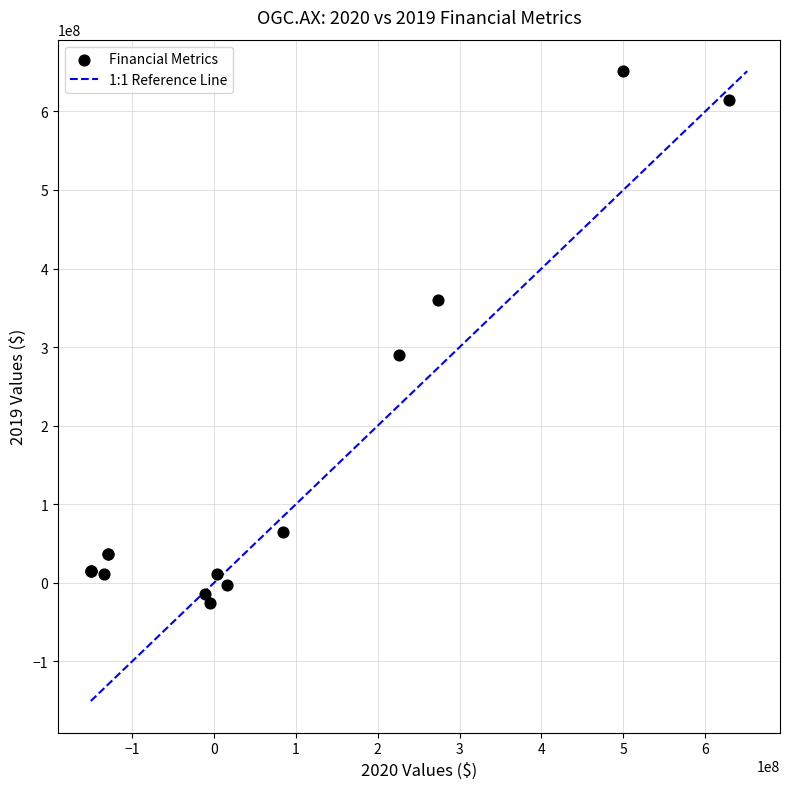

What Y value in the scatter plot is closest to 313050000?

290600000